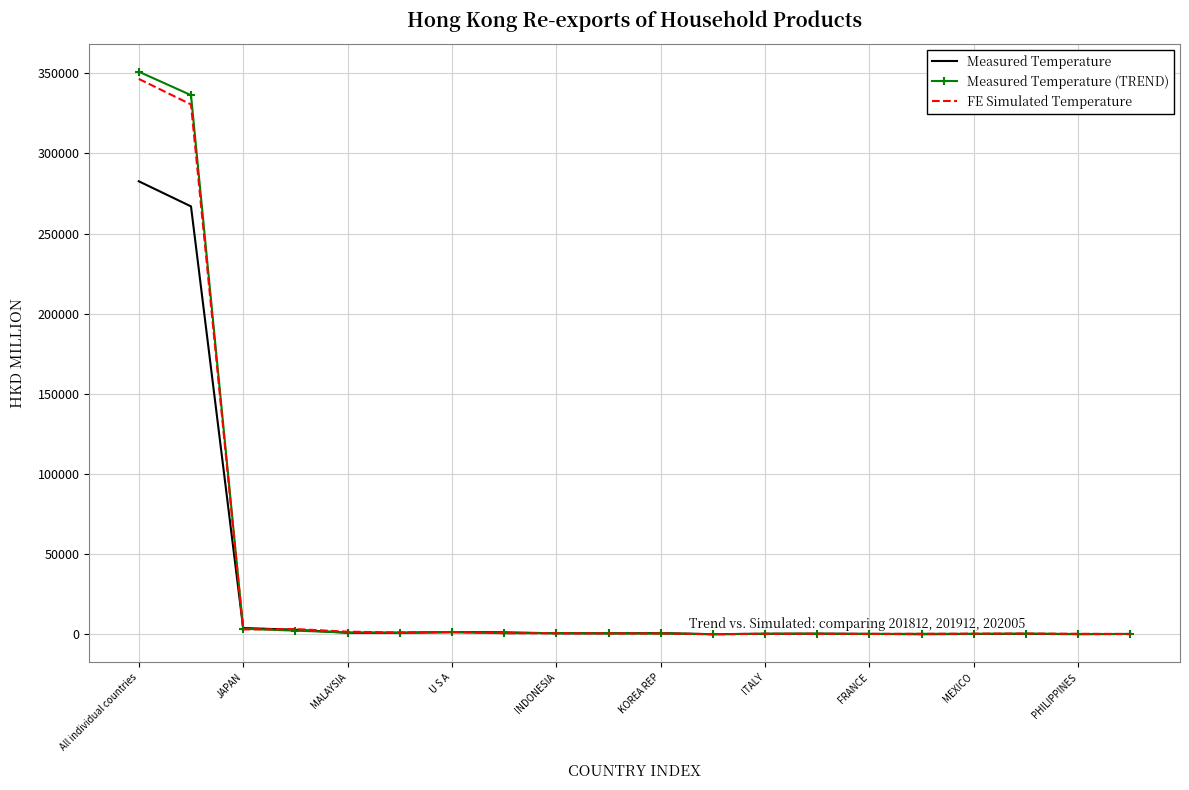

Which series has the largest range (max minus min)?

Measured Temperature (TREND)